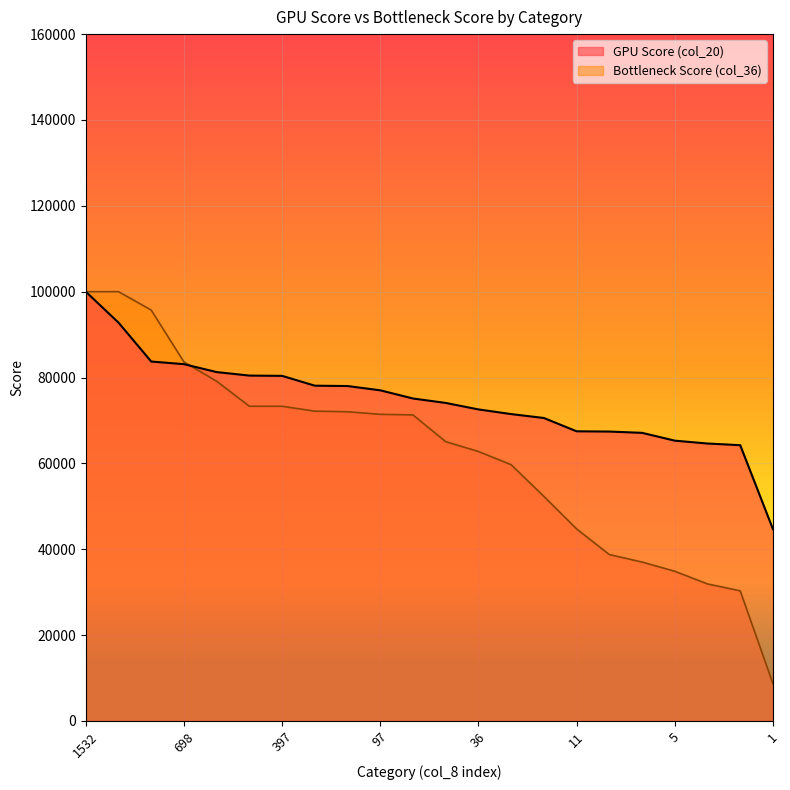

At which label does GPU Score (col_20) first exceed 75117?

1532